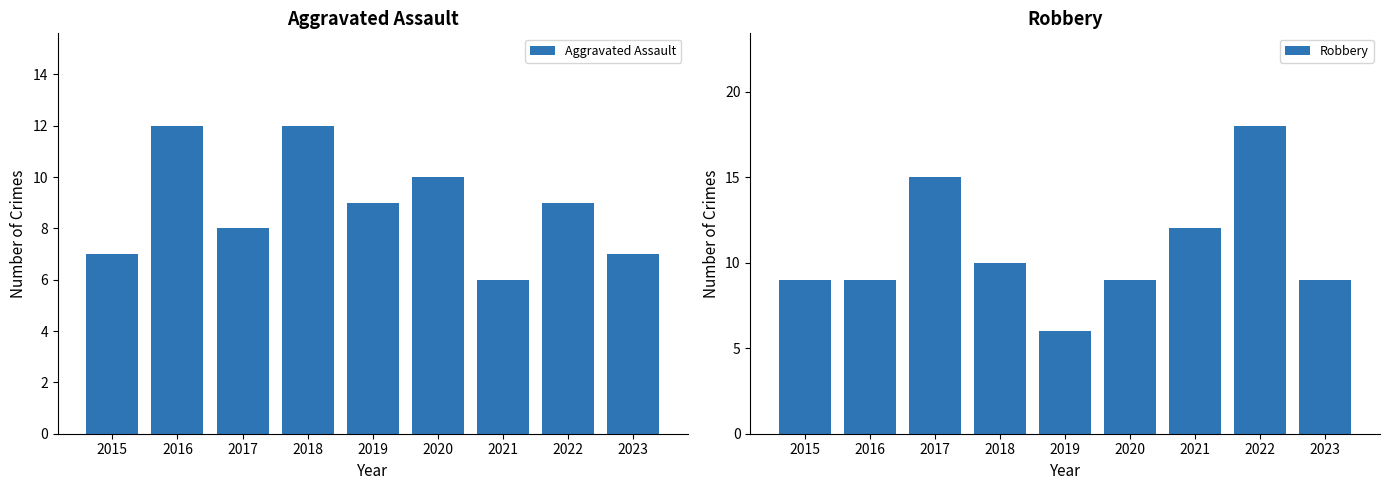

Reading right to left, list all the values displayed in this chart.

Aggravated Assault: 7	9	6	10	9	12	8	12	7
Robbery: 9	18	12	9	6	10	15	9	9